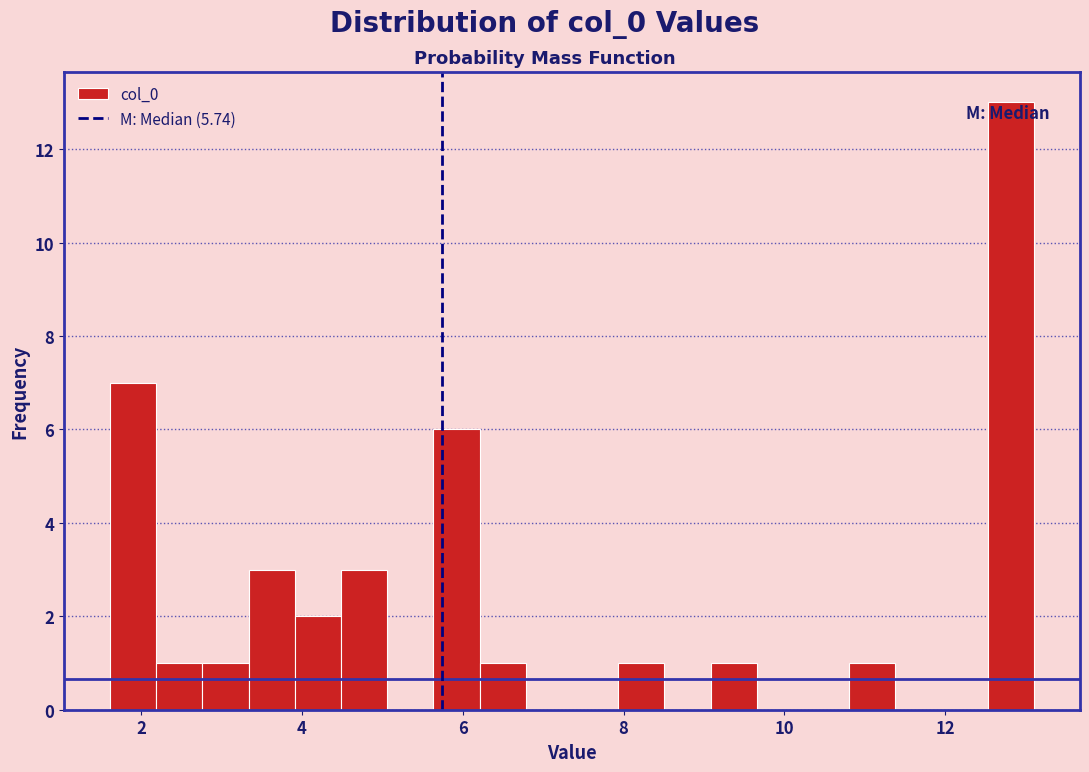

Read against the x-axis, roughly where is the centre of the tallest bar?

12.8